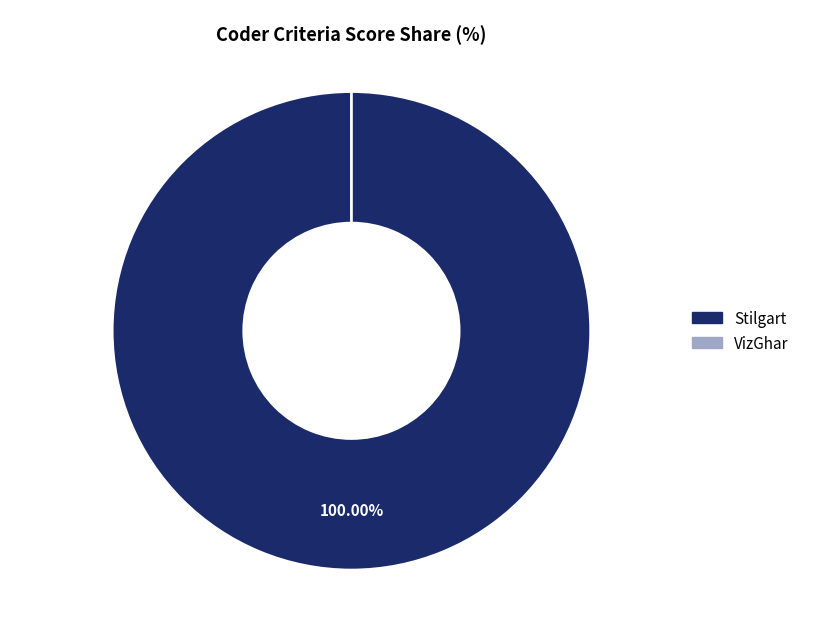

What is the largest slice in the pie chart?

Stilgart